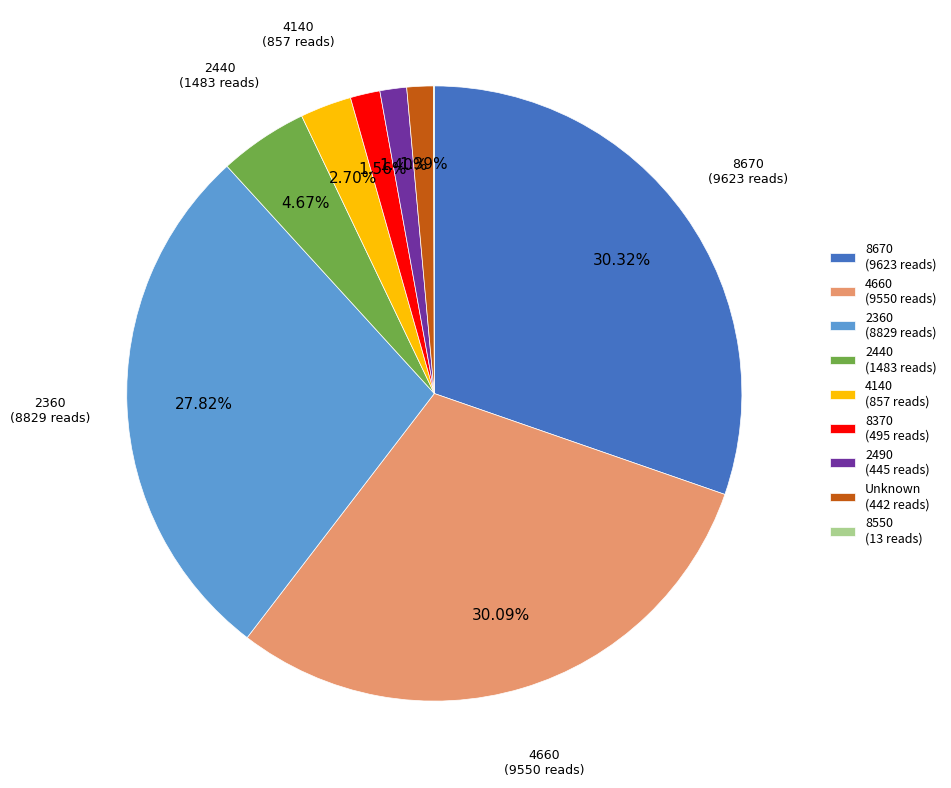

Is there a majority slice in this chart?

No